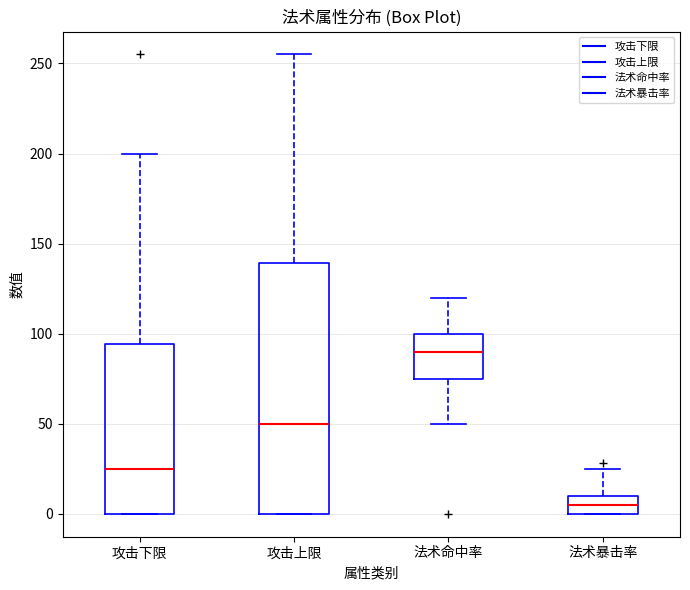

Where is the upper edge of the box for 攻击上限 on the y-axis? The values are not printed on the chart, so give them approximately, as read against the axis.

140